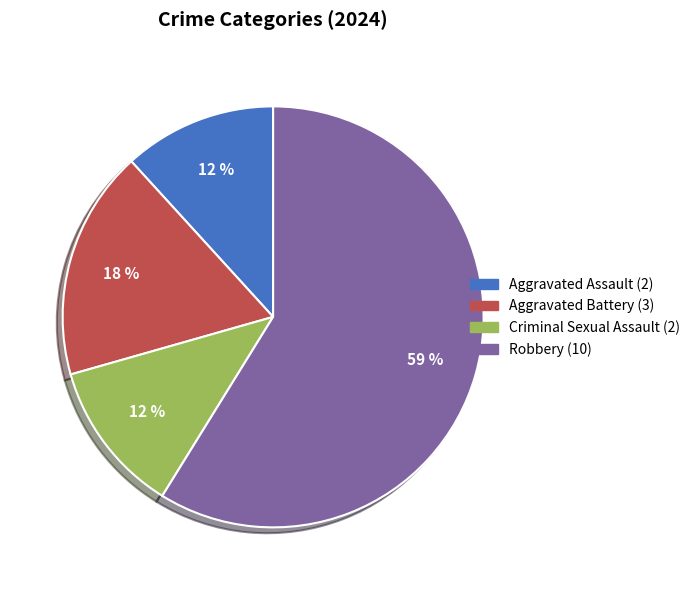

Count the number of slices in the pie.

4